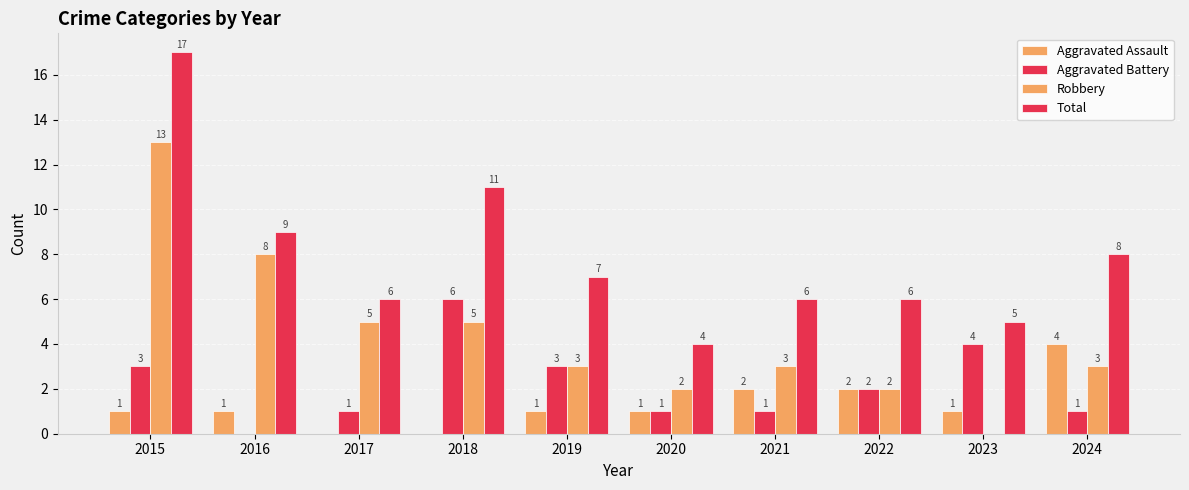

Rank the series at 2017 from lowest to highest value.

Aggravated Assault, Aggravated Battery, Robbery, Total